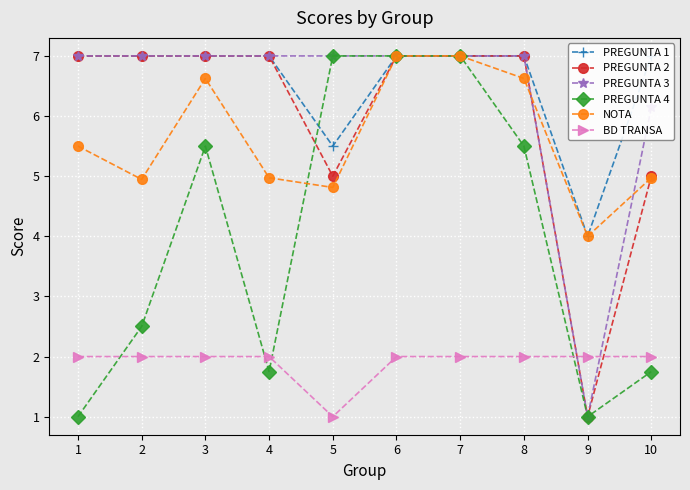

What are all the series names shown in the legend?

PREGUNTA 1, PREGUNTA 2, PREGUNTA 3, PREGUNTA 4, NOTA, BD TRANSA